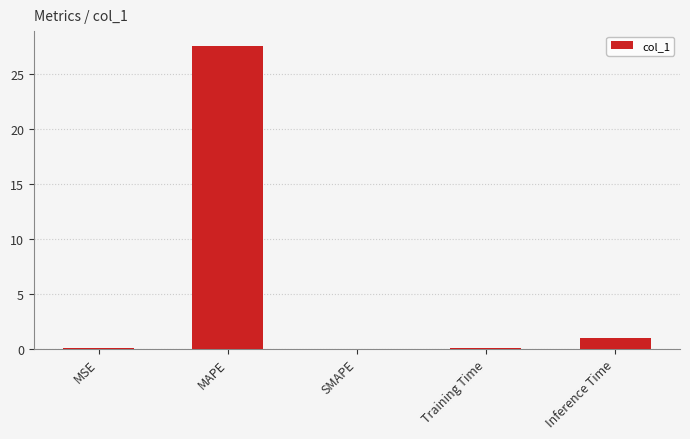

The value at MAPE is 49.2. True or false?

False